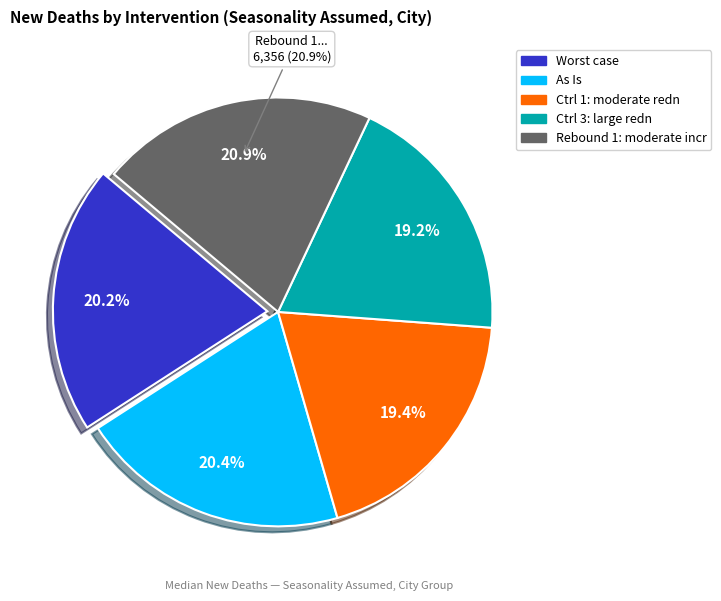

To the nearest percent, what portion does Rebound 1: moderate incr in trans represent?

21%